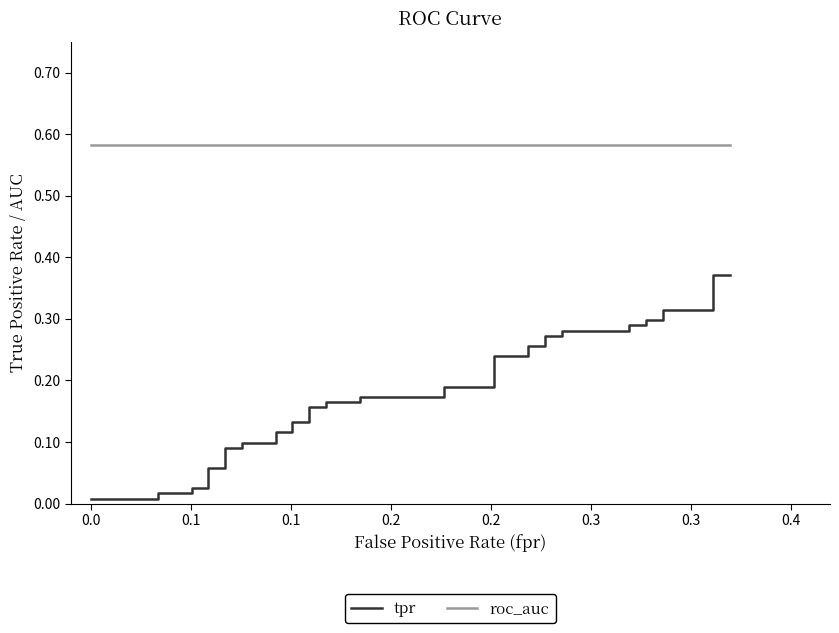

What are all the series names shown in the legend?

tpr, roc_auc